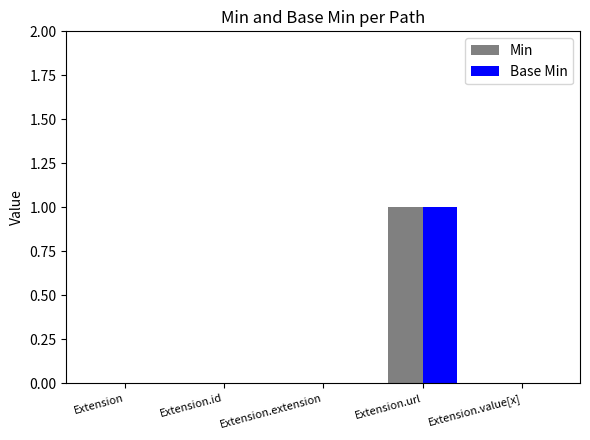

What is the sum of the Min values at Extension.id and Extension.url?

1